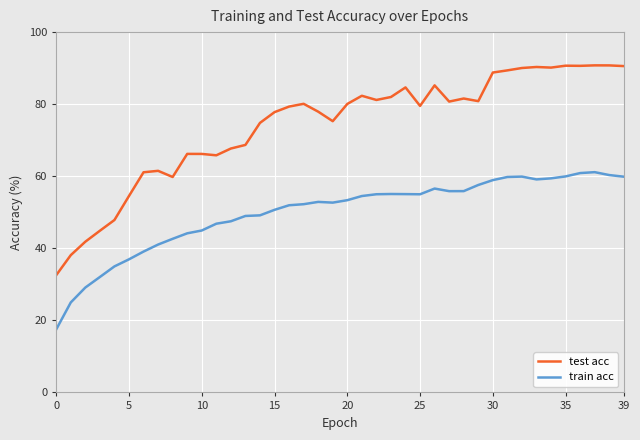

What is the difference between the maximum and minimum values in the train acc series?

43.6